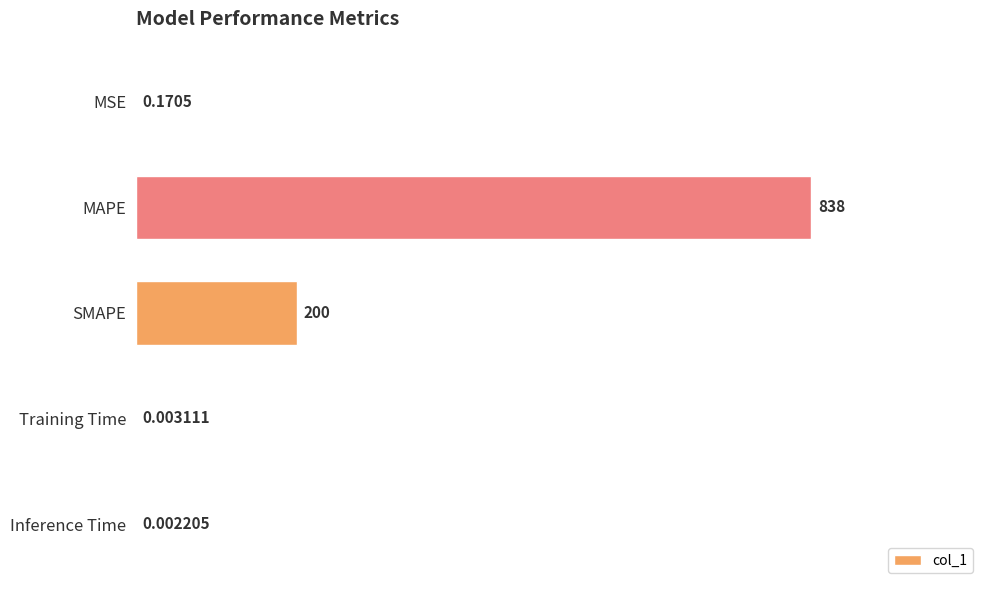

What is the sum of all values?

1038.1